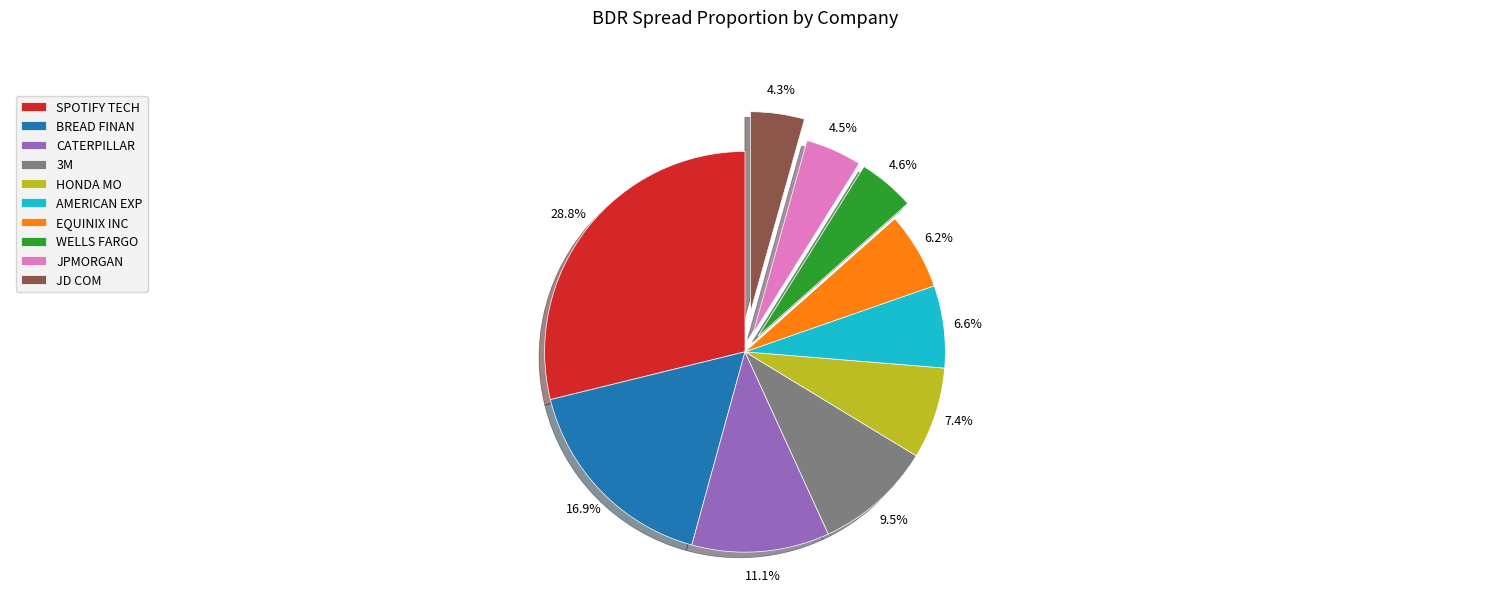

Which slice is the largest?

SPOTIFY TECH